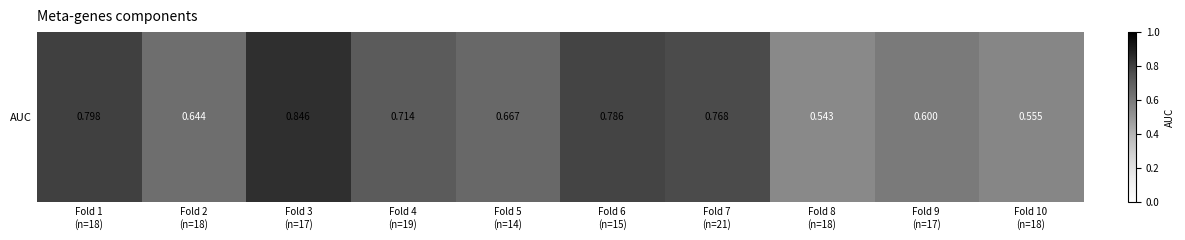

List the labels in order of value, largest first.

Fold 3
(n=17), Fold 1
(n=18), Fold 6
(n=15), Fold 7
(n=21), Fold 4
(n=19), Fold 5
(n=14), Fold 2
(n=18), Fold 9
(n=17), Fold 10
(n=18), Fold 8
(n=18)